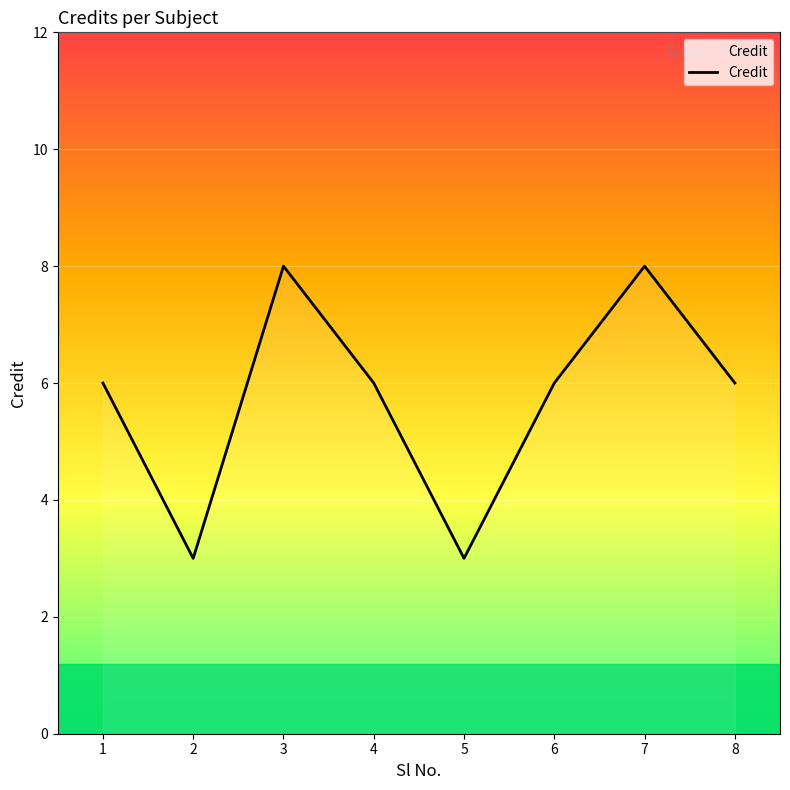

What value does the data have at 1?

6